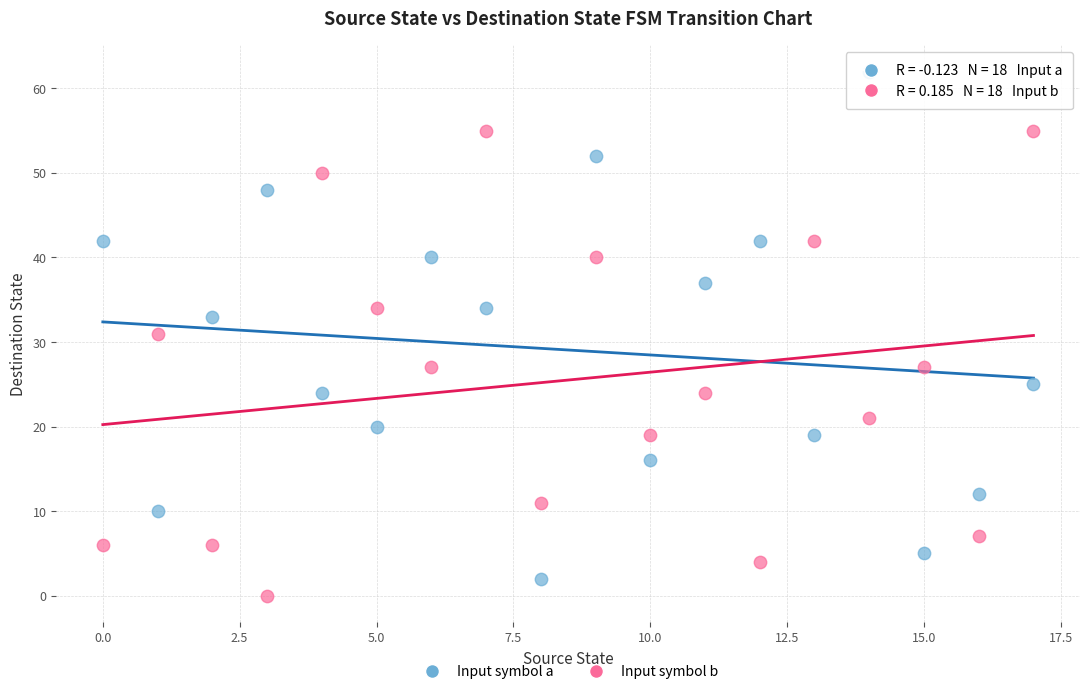

Across all data points, what is the range of Y values (max minus min)?

62